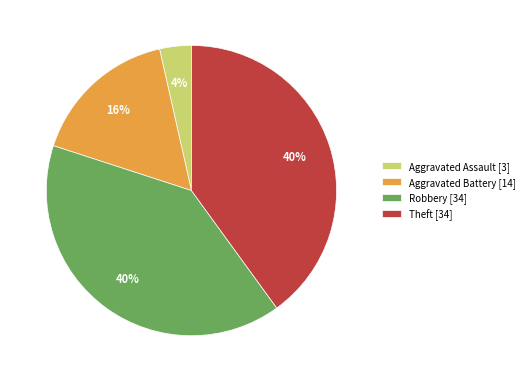

Count the number of slices in the pie.

4